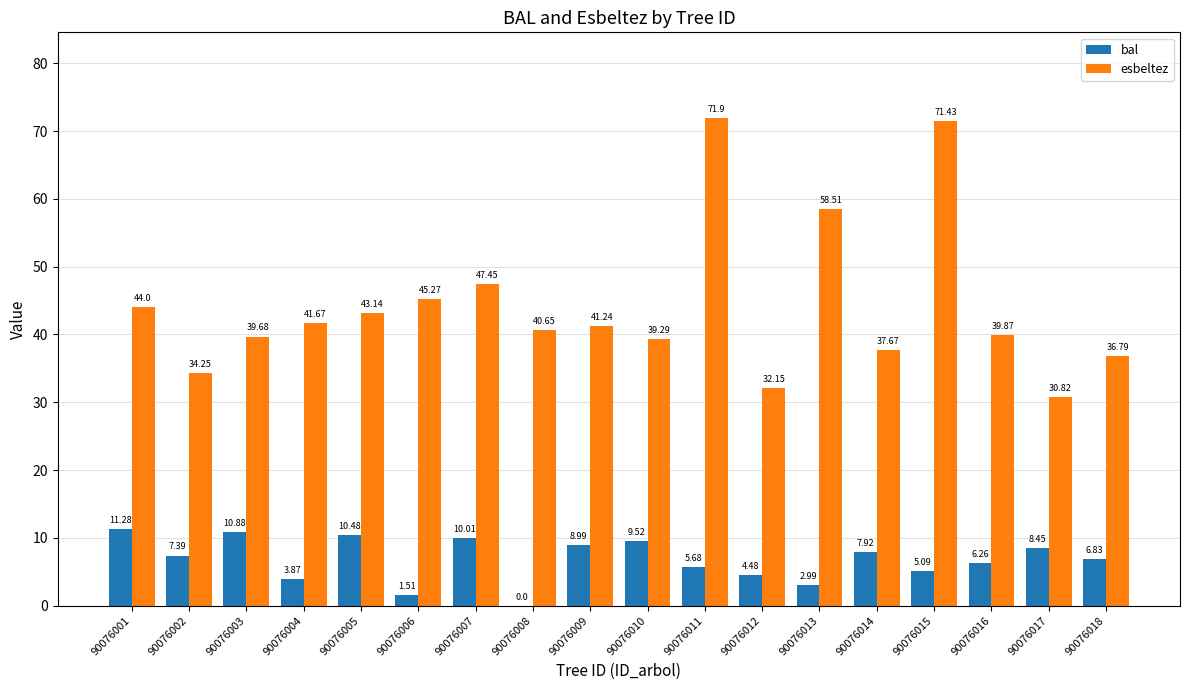

The esbeltez series shows 41.7 at 90076004. True or false?

True